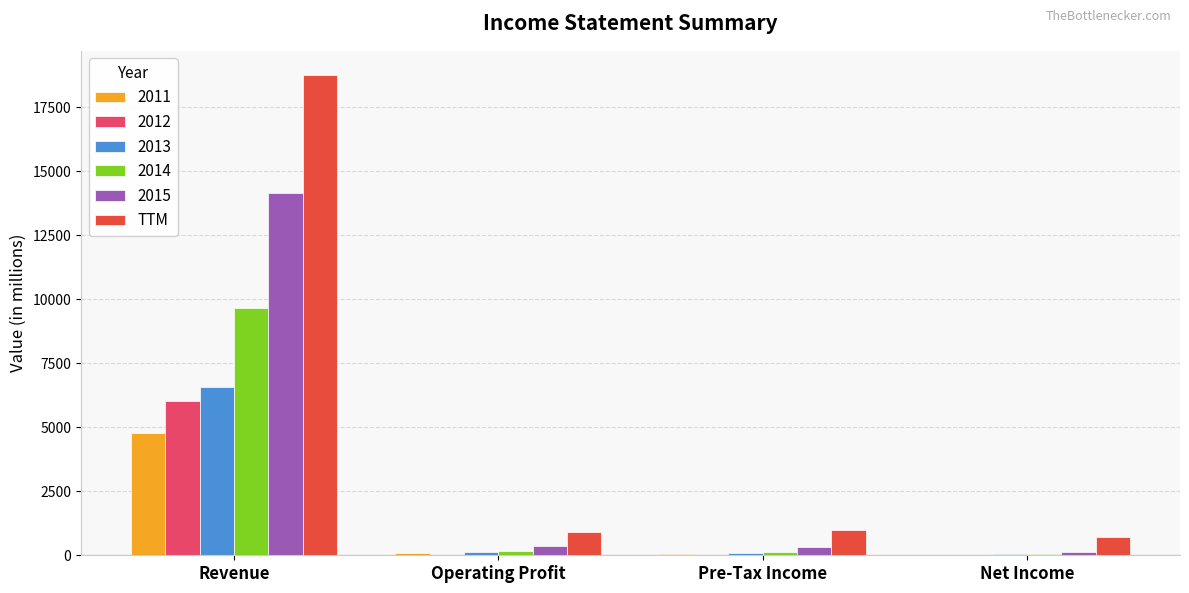

At which label does TTM reach its peak?

Revenue